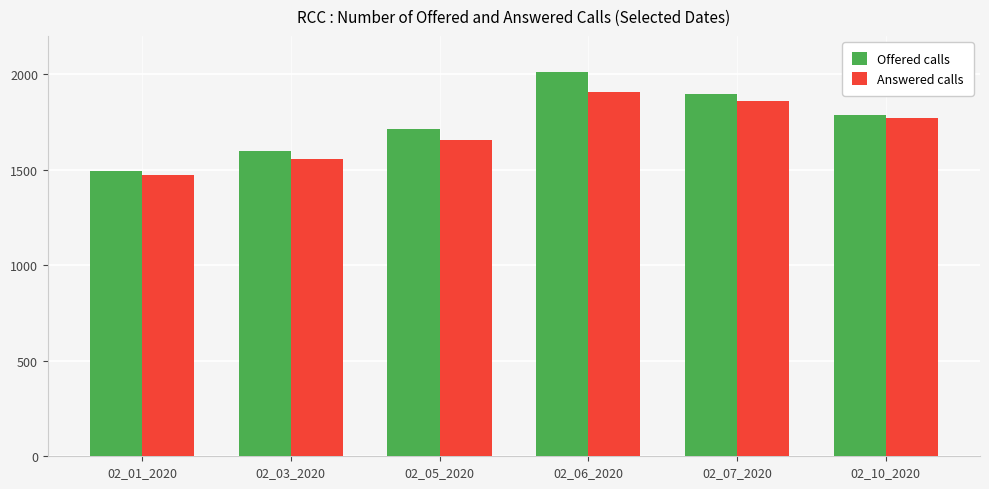

List the labels in order of Offered calls value, smallest first.

02_01_2020, 02_03_2020, 02_05_2020, 02_10_2020, 02_07_2020, 02_06_2020